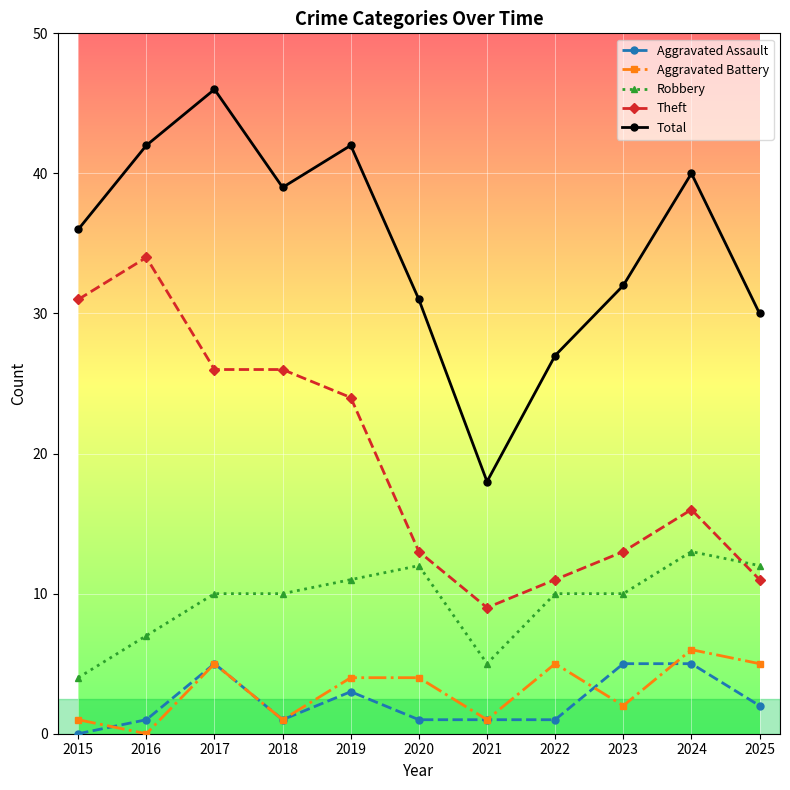

True or false: Aggravated Battery and Theft intersect in this chart.

False